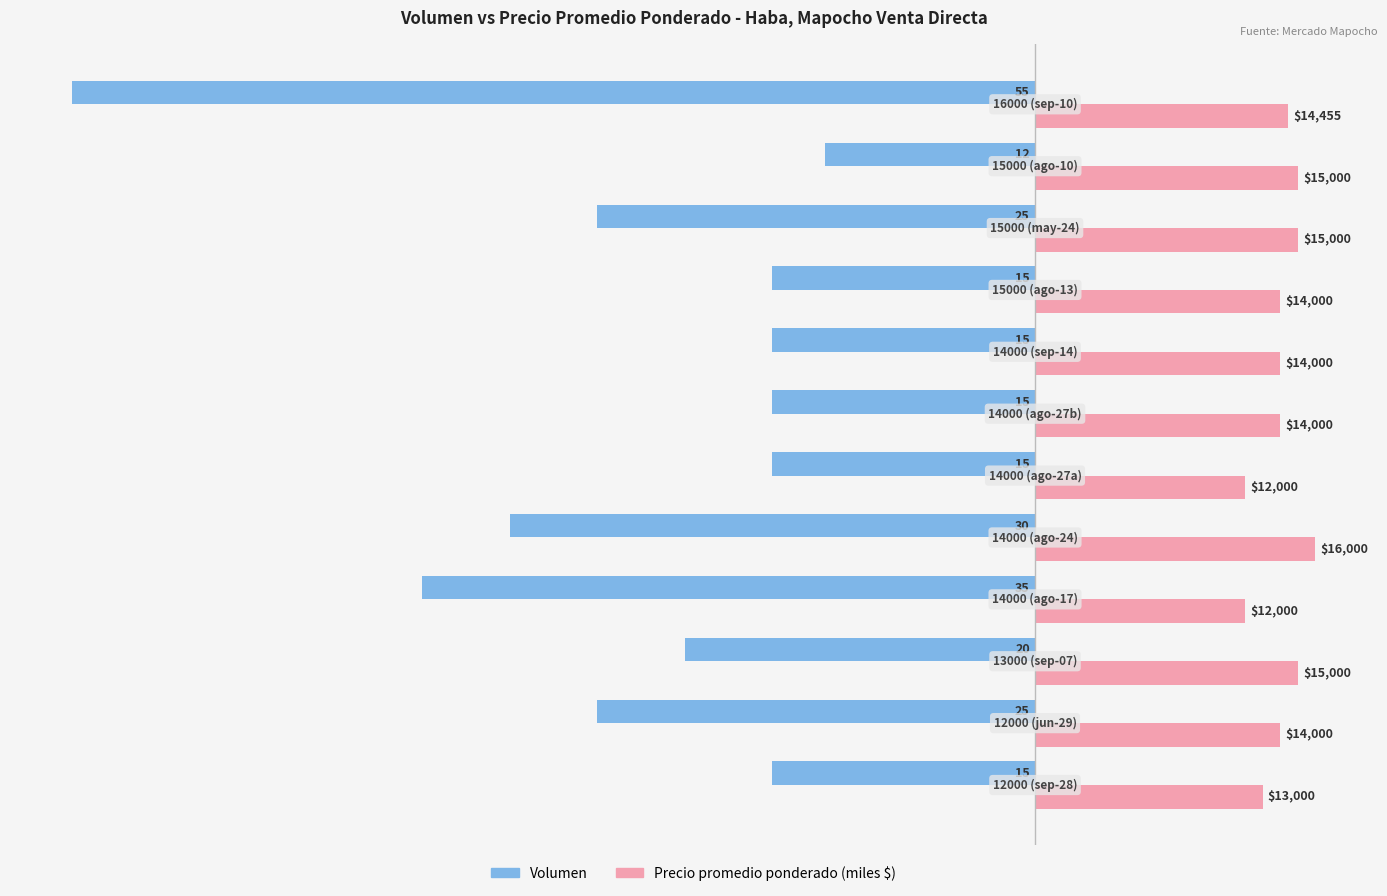

What is the difference between the maximum and second lowest values in the Precio promedio ponderado (miles $) series?

4.0